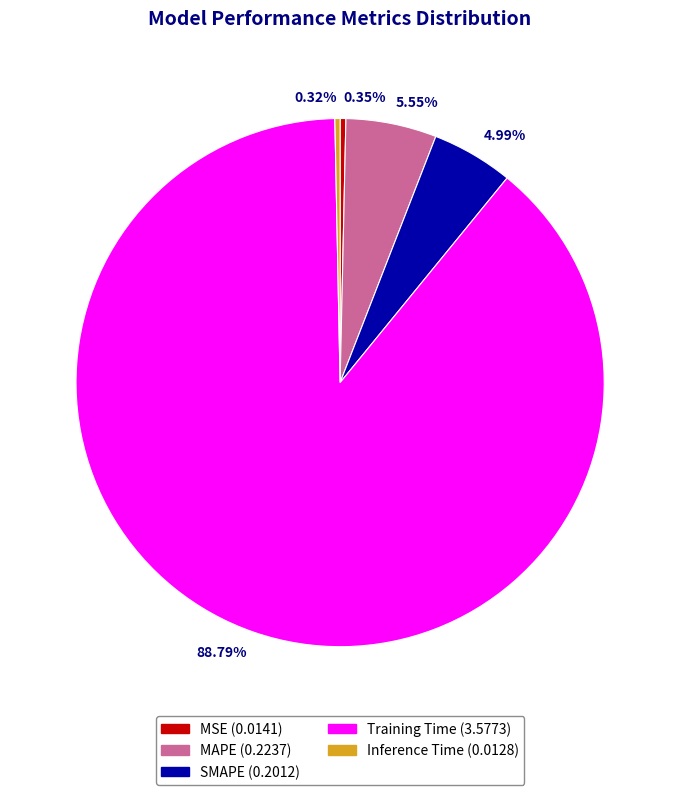

To the nearest percent, what is the average slice percentage?

20%